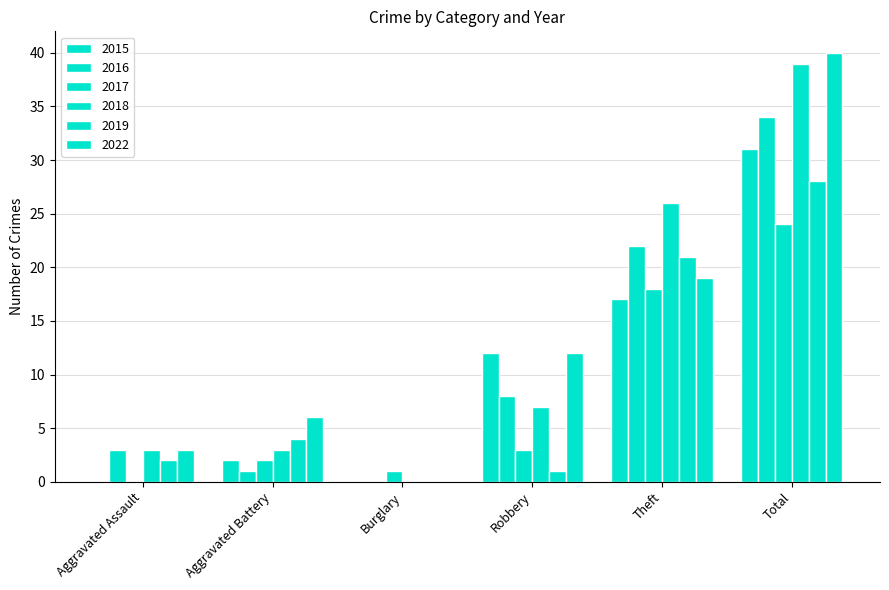

Count the number of data series in this chart.

6